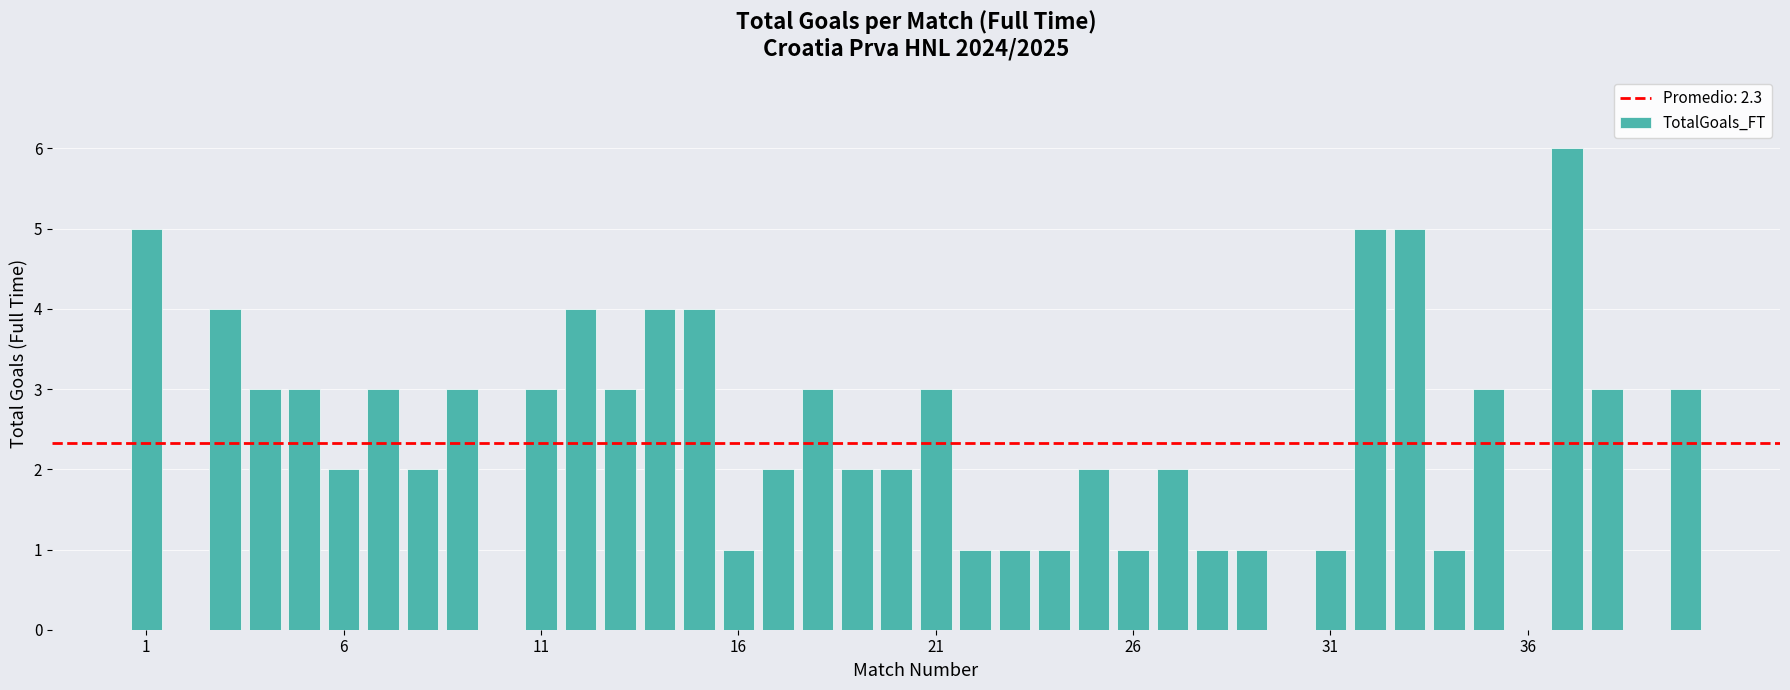

What is the sum of all values?

93